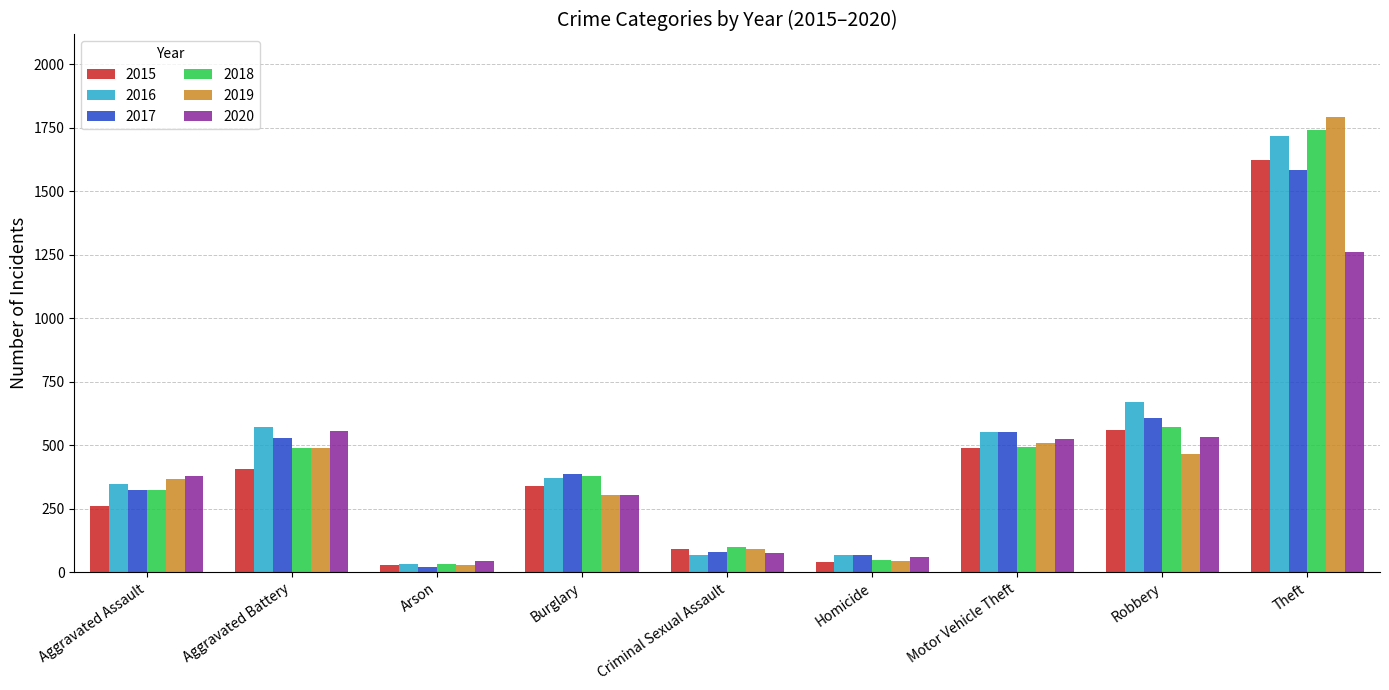

What is the difference between the second highest and minimum values in the 2018 series?

540